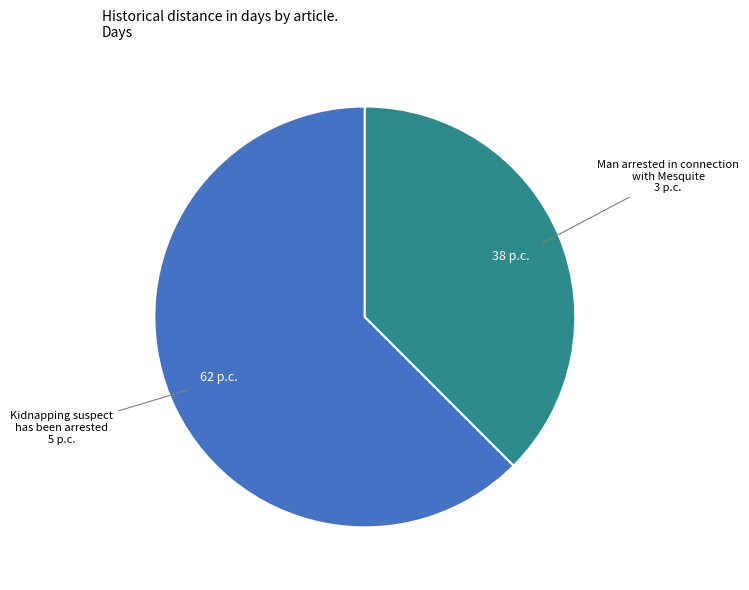

Is there a majority slice in this chart?

Yes